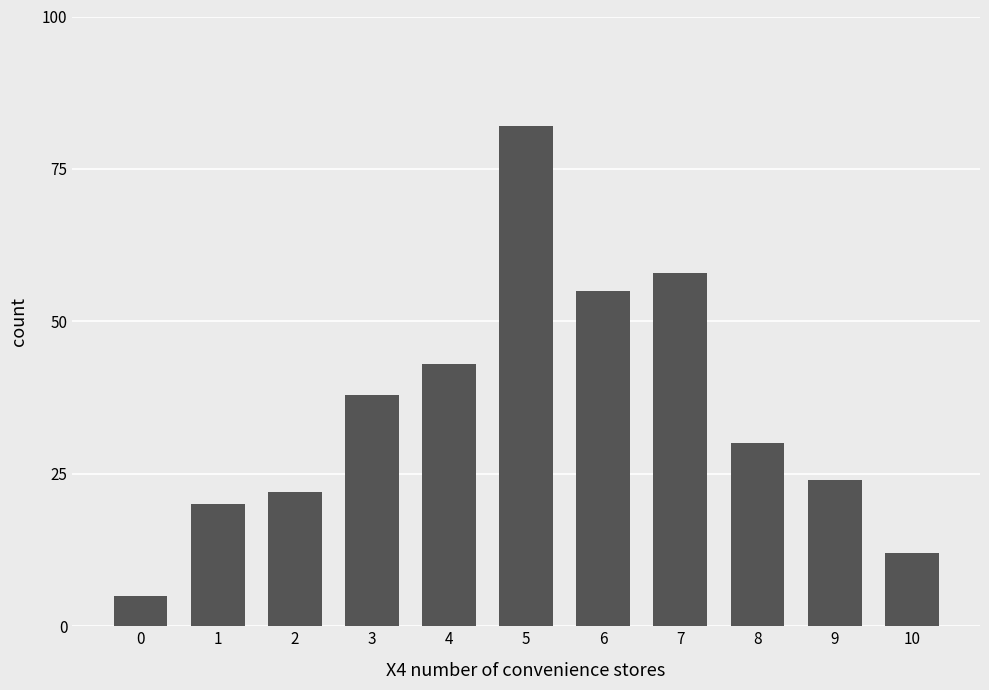

What is the change in value from 4 to 5?

+39